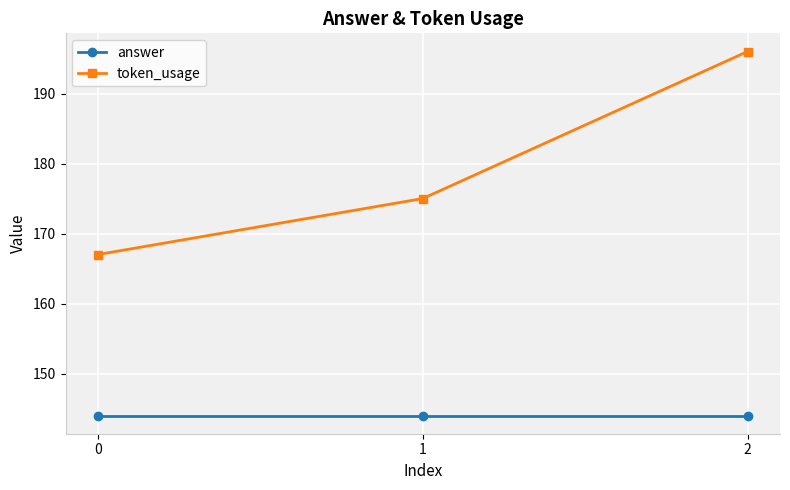

At which category is the sum across all series the highest?

2